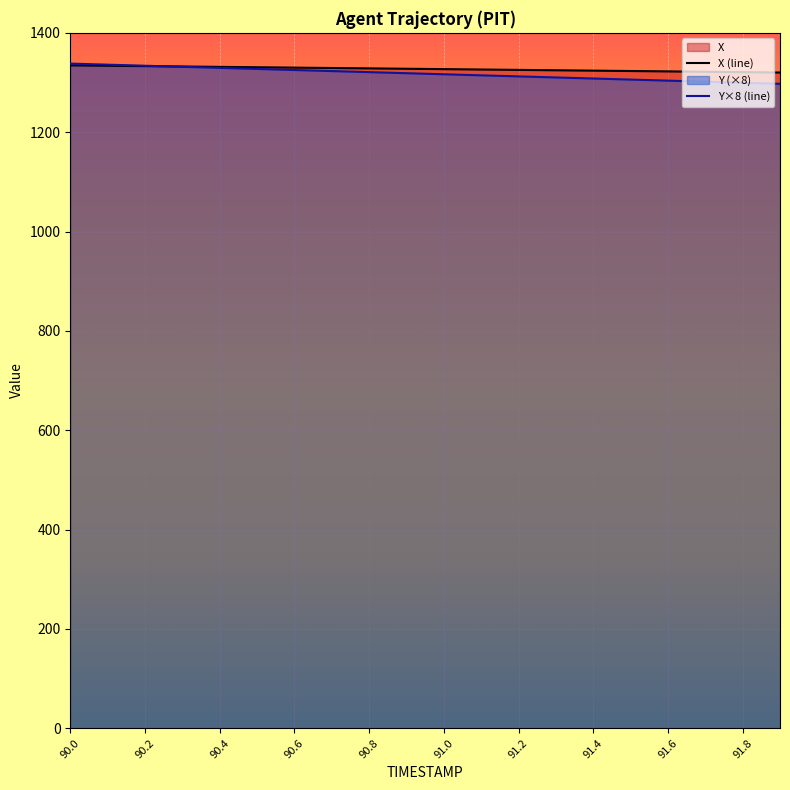

What is the maximum value for X (line)?

1334.5